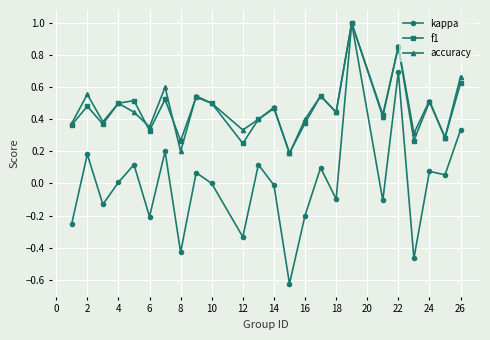

What is the maximum value shown in the chart?

1.0